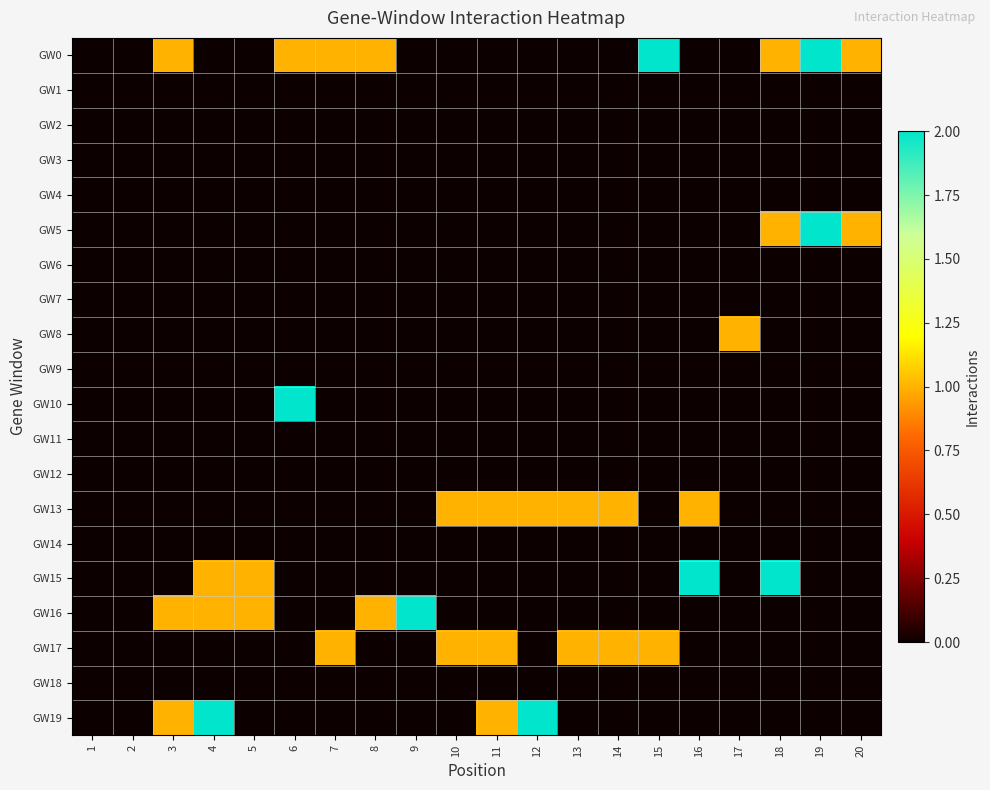

Which has a higher value, 11 or 17?

11